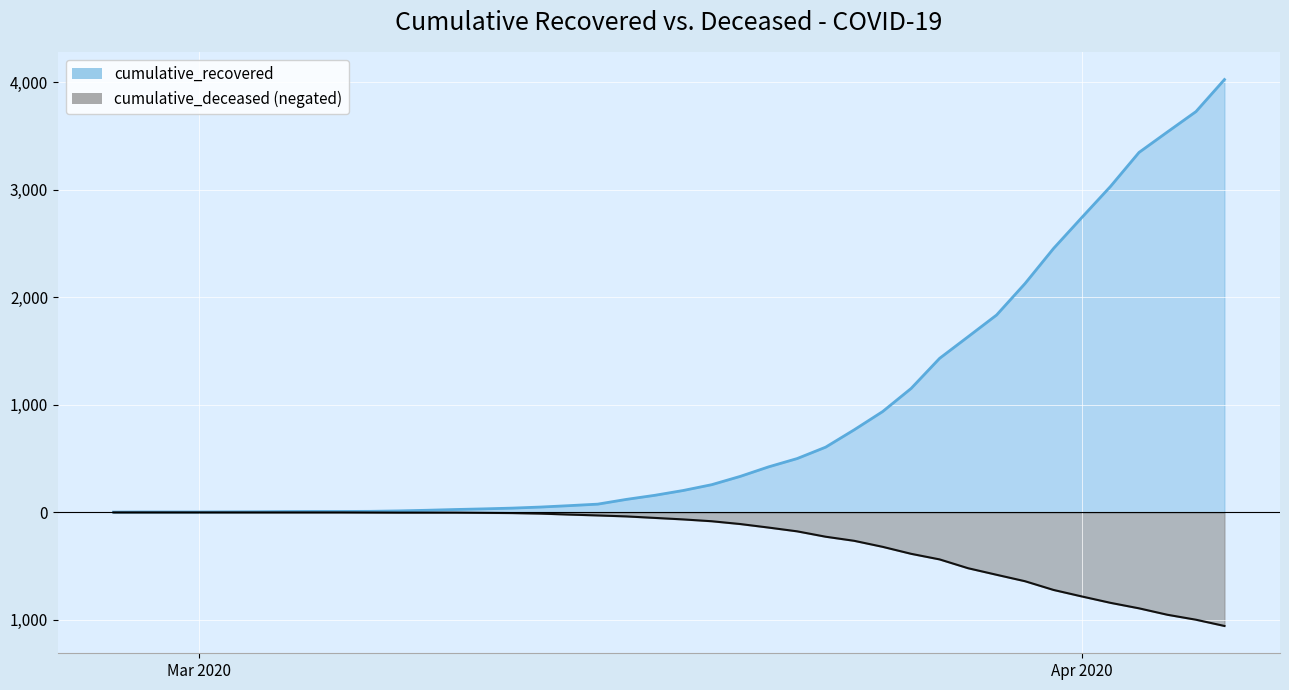

At 2020-03-30, list the series in order from smallest to largest.

cumulative_deceased, cumulative_recovered